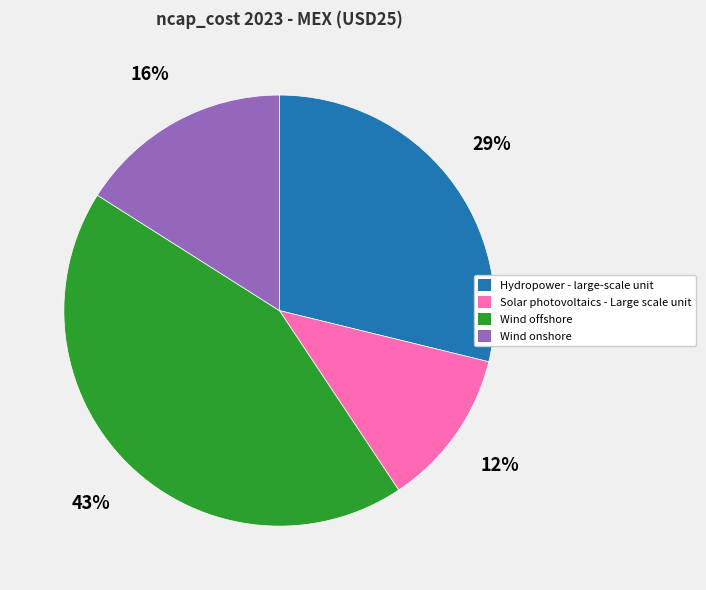

How many slices are in this pie chart?

4